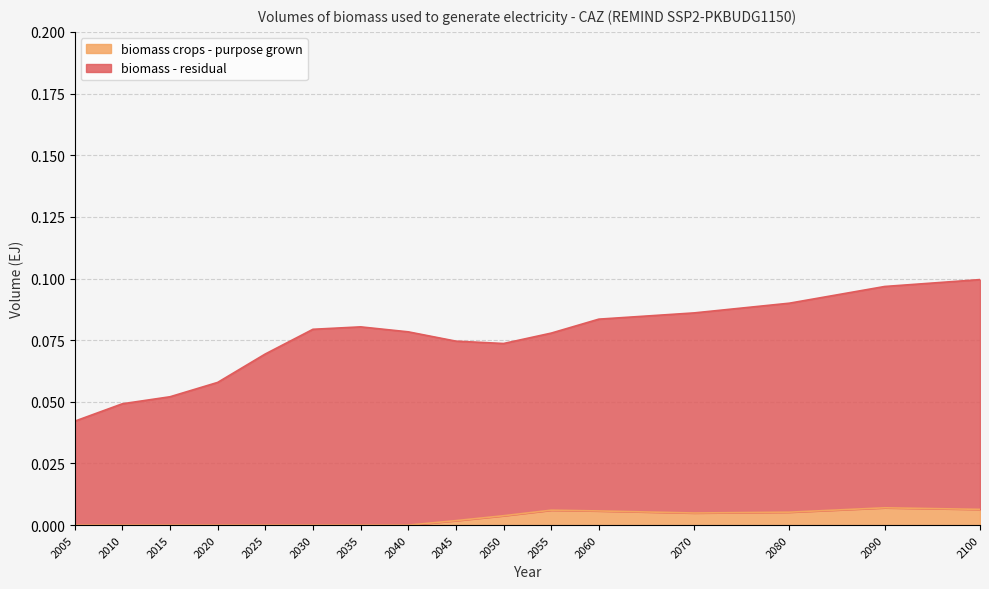

Which series has the largest total across all categories?

biomass - residual